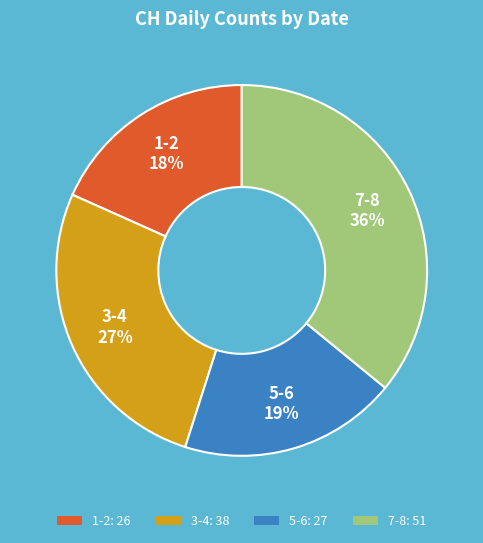

Approximately how many times larger is the value at 7-8: 51 compared to 1-2: 26?

2.0